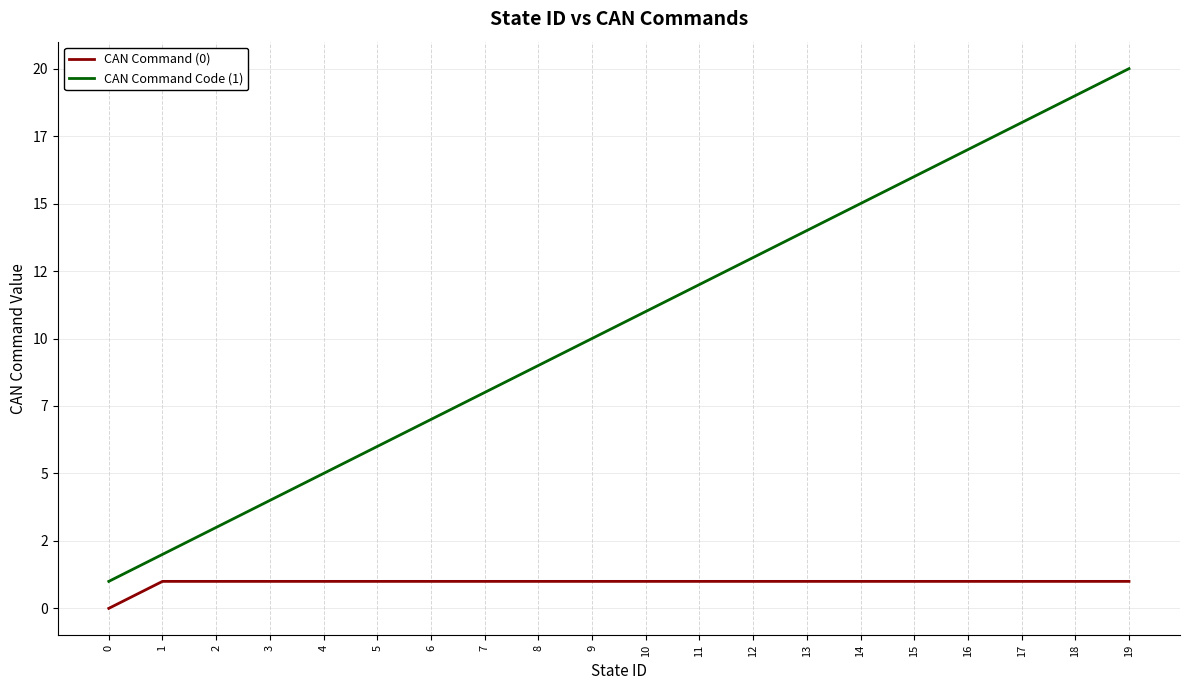

Which series has the widest spread of values?

CAN Command Code (1)